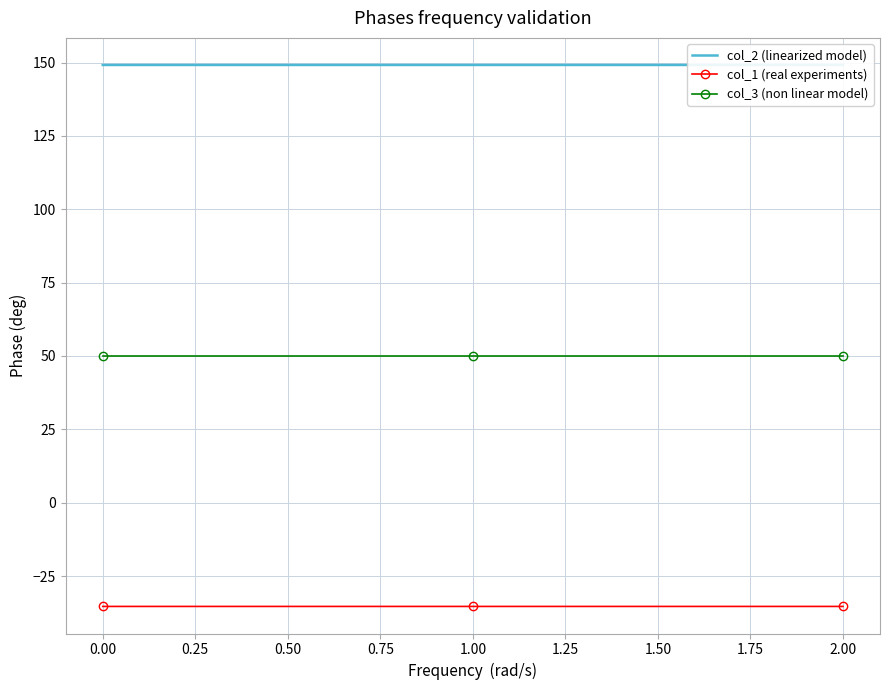

The value of col_3 (non linear model) at 1.00 is 32.0. True or false?

False